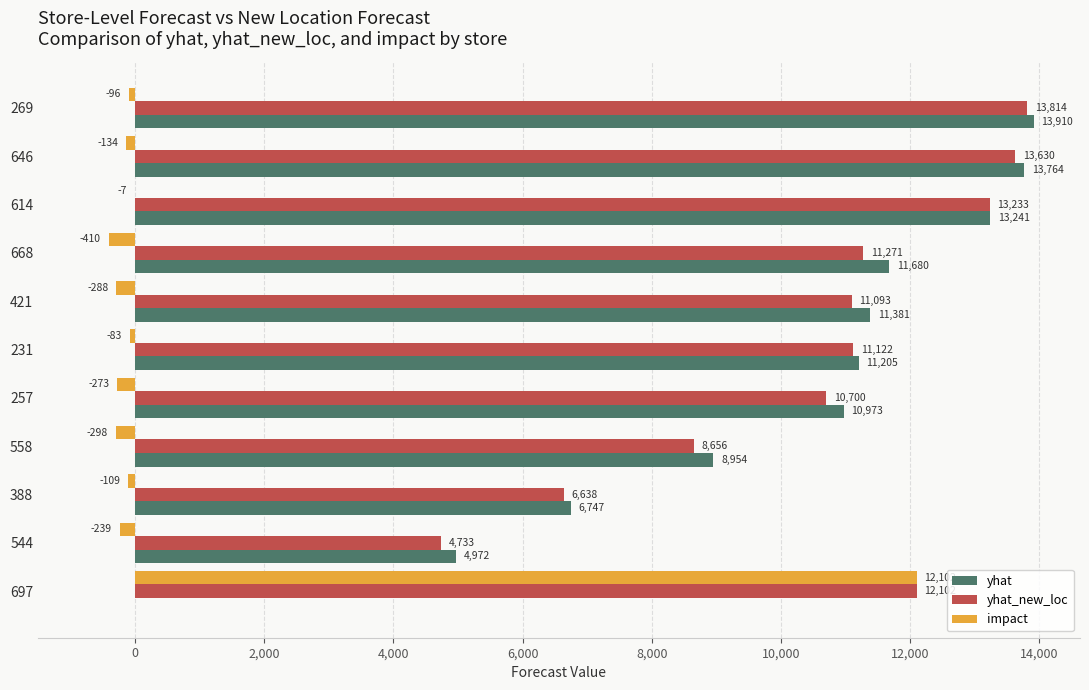

Which series changed the most between 421 and 558?

yhat_new_loc